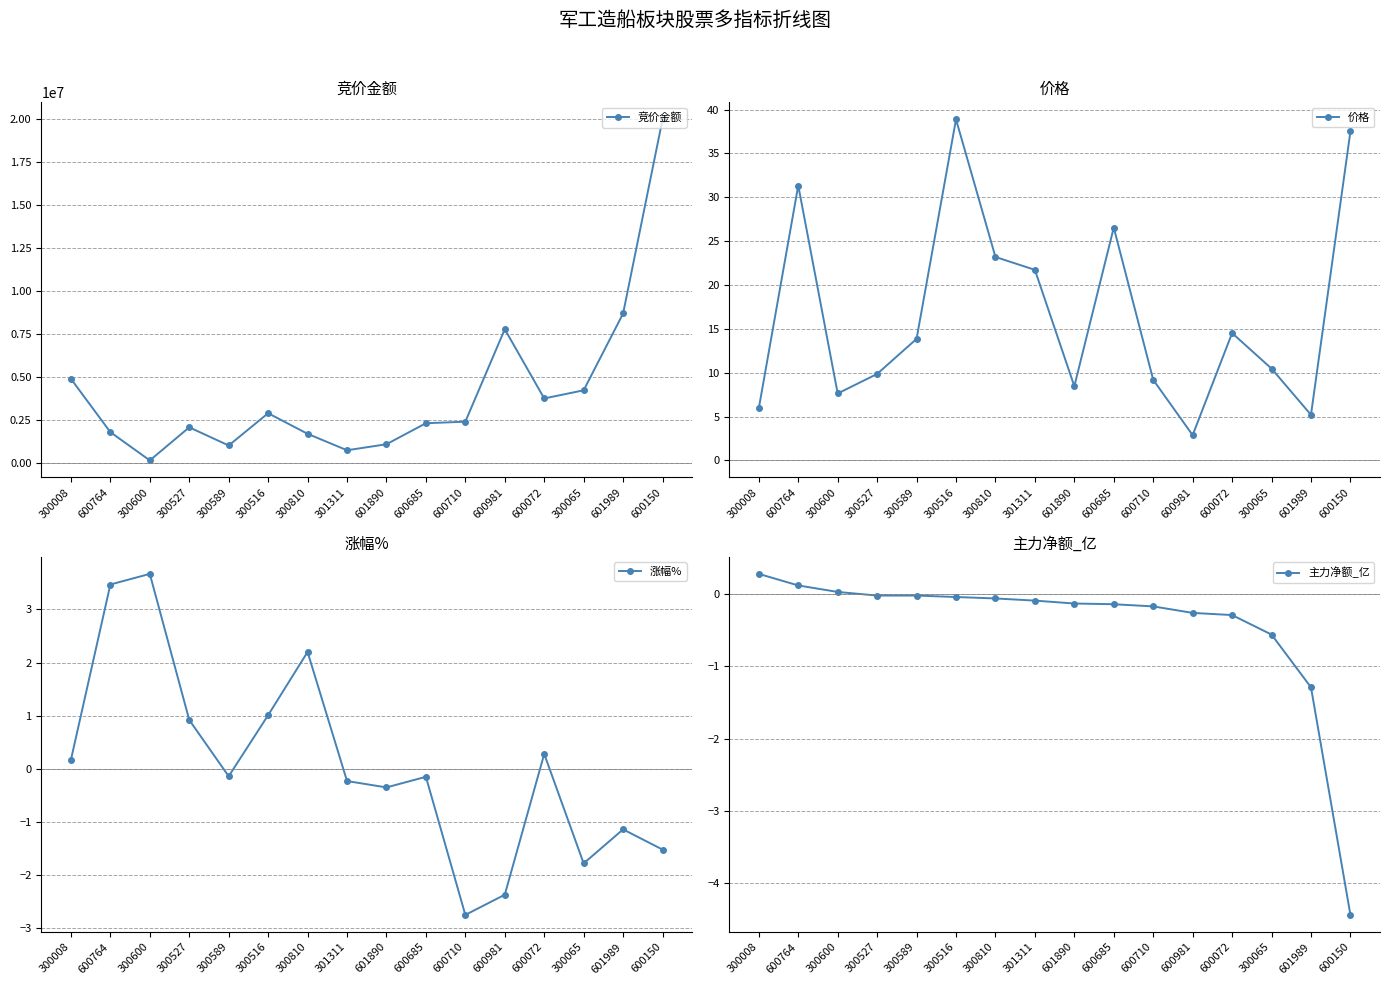

Reading left to right, transcribe all the data shown in this chart.

竞价金额: 4883355.0	1785336.0	142820.0	2065840.0	1009308.0	2884770.0	1688488.0	732310.0	1081575.0	2303175.0	2392096.0	7765992.0	3742596.0	4217096.0	8679303.0	19958708.0
价格: 5.9	31.4	7.6	9.9	13.9	38.9	23.2	21.7	8.5	26.6	9.2	2.9	14.5	10.5	5.2	37.5
涨幅%: 0.2	3.5	3.7	0.9	-0.1	1.0	2.2	-0.2	-0.3	-0.1	-2.8	-2.4	0.3	-1.8	-1.1	-1.5
主力净额_亿: 0.3	0.1	0.0	-0.0	-0.0	-0.0	-0.1	-0.1	-0.1	-0.1	-0.2	-0.3	-0.3	-0.6	-1.3	-4.4